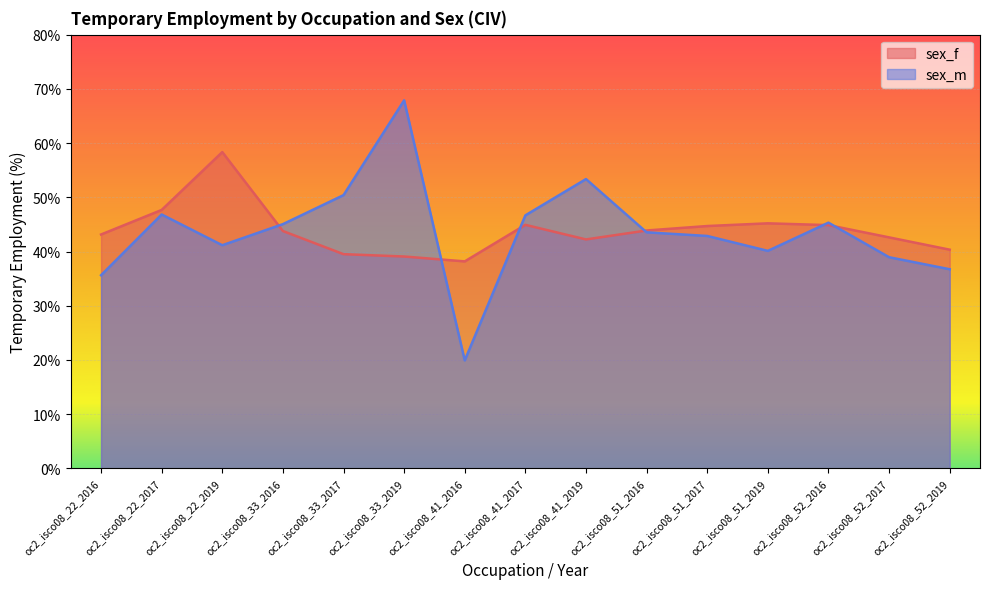

Rank the series by their average value, from lowest to highest.

sex_m, sex_f